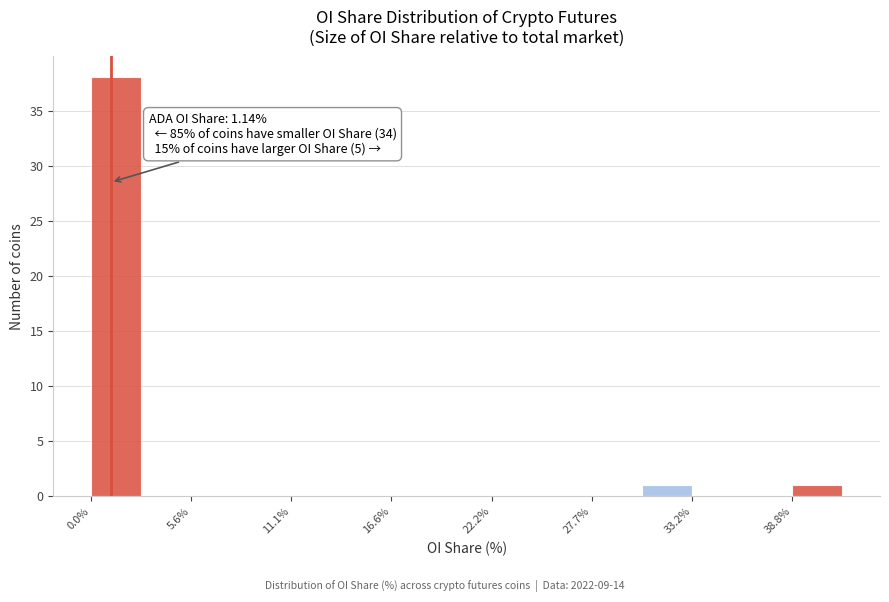

Around what value on the x-axis is the tallest bar? Give the approximate position of its centre, as read against the axis.

1